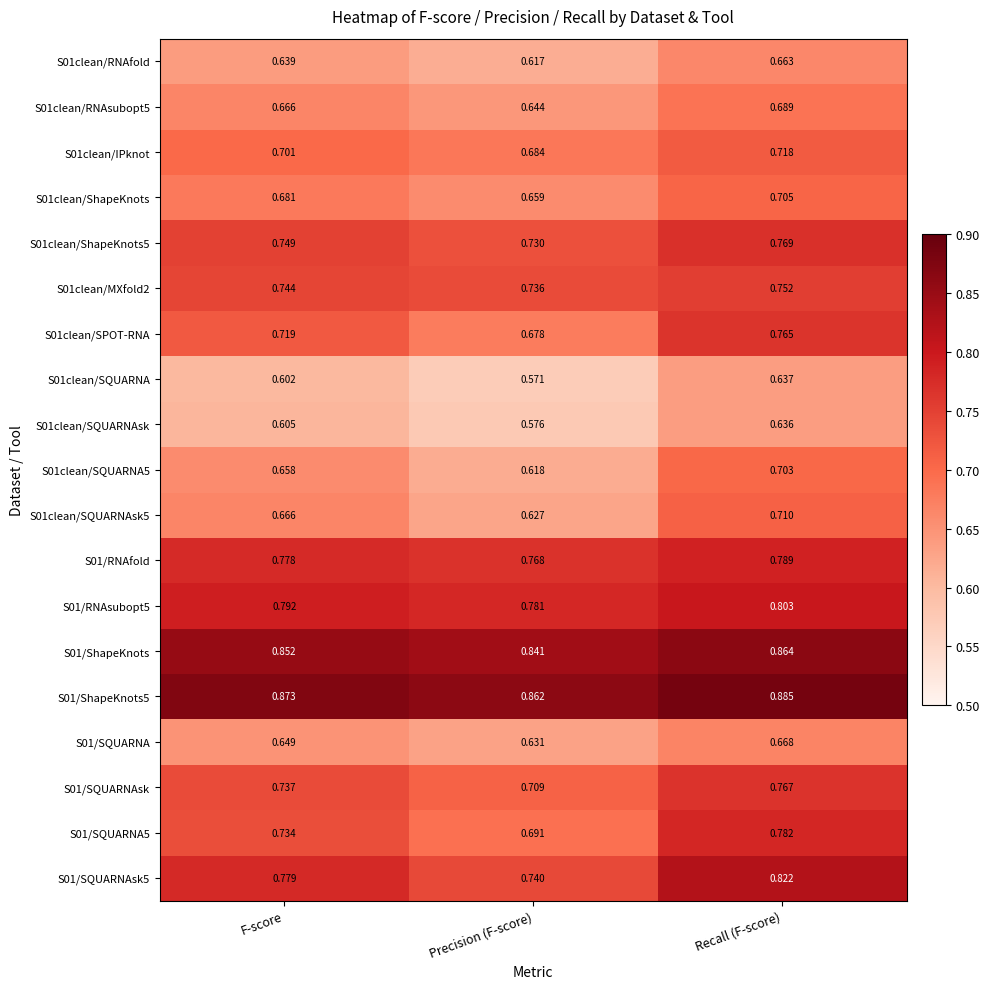

List the series in order of their peak value, highest first.

S01/ShapeKnots5, S01/ShapeKnots, S01/SQUARNAsk5, S01/RNAsubopt5, S01/RNAfold, S01/SQUARNA5, S01clean/ShapeKnots5, S01/SQUARNAsk, S01clean/SPOT-RNA, S01clean/MXfold2, S01clean/IPknot, S01clean/SQUARNAsk5, S01clean/ShapeKnots, S01clean/SQUARNA5, S01clean/RNAsubopt5, S01/SQUARNA, S01clean/RNAfold, S01clean/SQUARNA, S01clean/SQUARNAsk